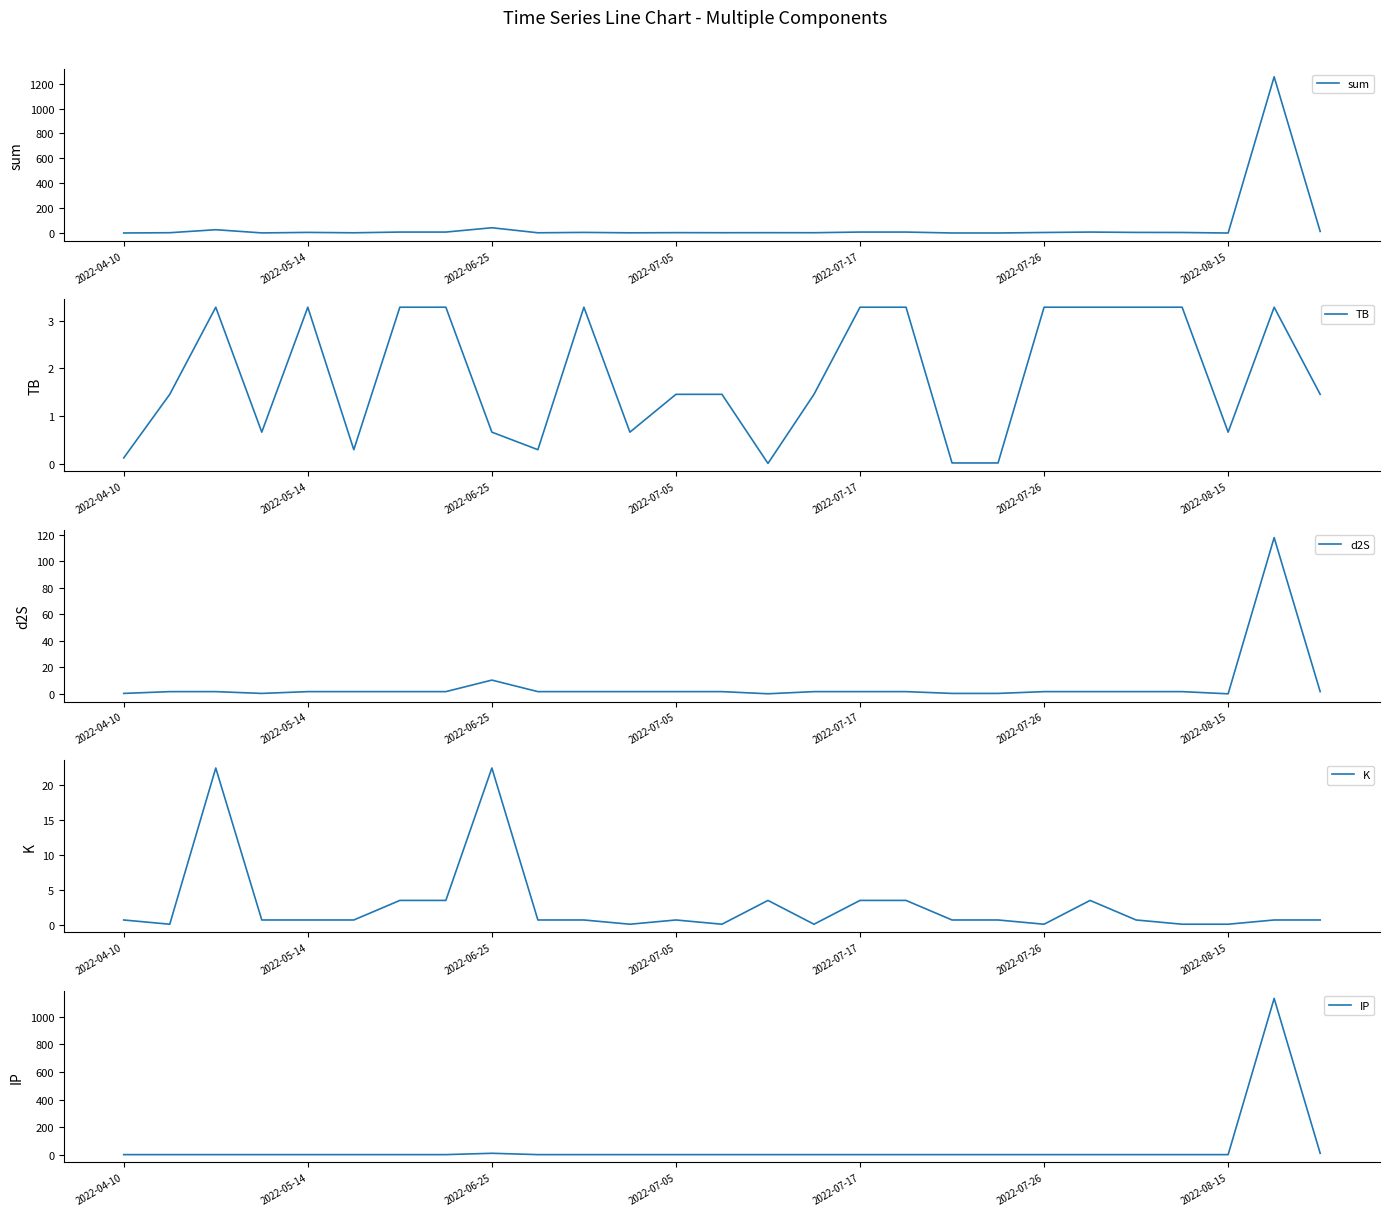

Reading left to right, list all the values displayed in this chart.

sum: 1.7	3.8	27.8	2.2	6.2	3.2	9.0	9.0	43.6	3.2	6.2	3.0	4.4	3.8	4.1	3.8	9.0	9.0	1.6	1.6	5.6	9.0	6.2	5.6	1.3	1254.8	14.1
TB: 0.1	1.5	3.3	0.7	3.3	0.3	3.3	3.3	0.7	0.3	3.3	0.7	1.5	1.5	0.0	1.5	3.3	3.3	0.0	0.0	3.3	3.3	3.3	3.3	0.7	3.3	1.5
d2S: 0.3	1.7	1.7	0.3	1.7	1.7	1.7	1.7	10.3	1.7	1.7	1.7	1.7	1.7	0.0	1.7	1.7	1.7	0.3	0.3	1.7	1.7	1.7	1.7	0.0	117.7	1.7
K: 0.8	0.1	22.4	0.8	0.8	0.8	3.5	3.5	22.4	0.8	0.8	0.1	0.8	0.1	3.5	0.1	3.5	3.5	0.8	0.8	0.1	3.5	0.8	0.1	0.1	0.8	0.8
IP: 0.5	0.5	0.5	0.5	0.5	0.5	0.5	0.5	10.2	0.5	0.5	0.5	0.5	0.5	0.5	0.5	0.5	0.5	0.5	0.5	0.5	0.5	0.5	0.5	0.5	1133.0	10.2